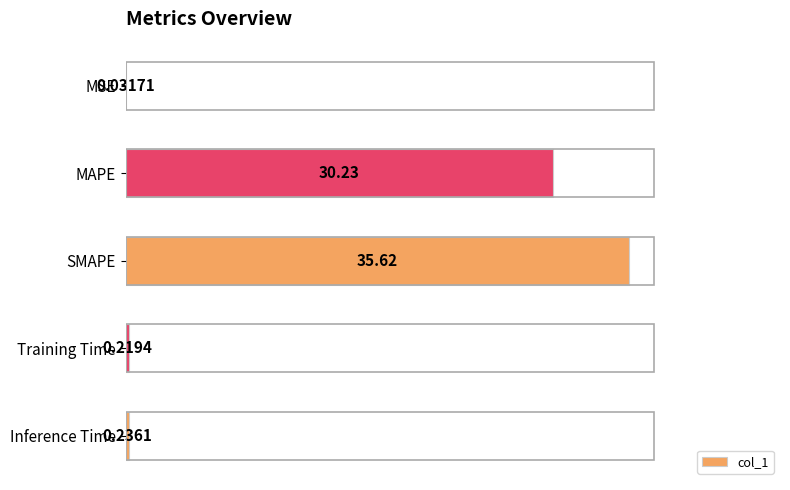

Where is the data nearest to the value 17?

MAPE